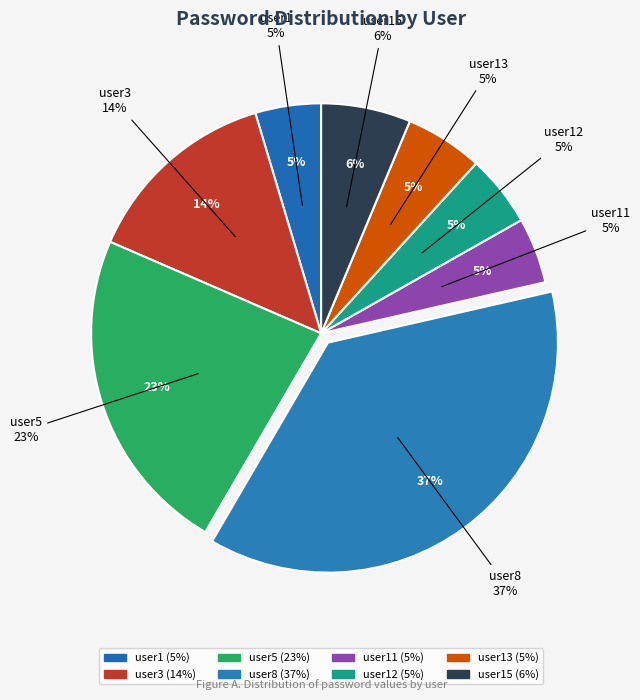

How much of the chart is everything except user12?

95.0%